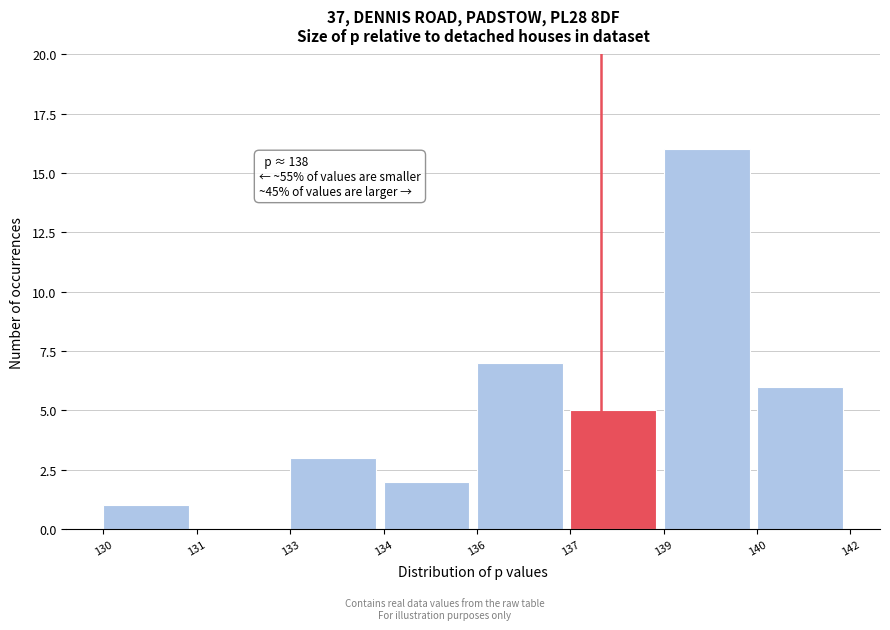

Reading right to left, what are all the values shown in this chart?

140=6	139=16	137=5	136=7	134=2	133=3	131=0	130=1